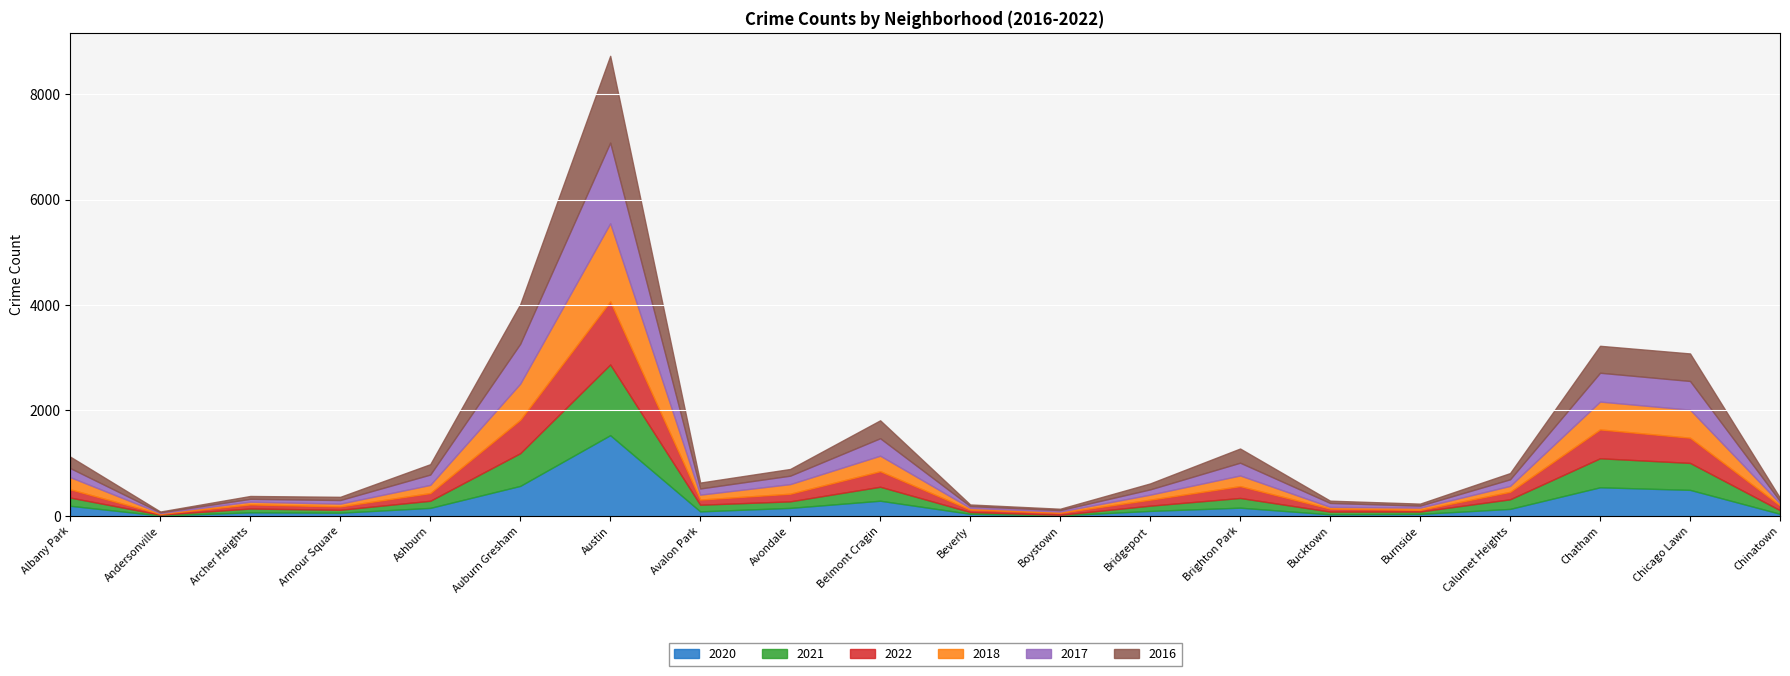

At which label does 2017 reach its minimum?

Andersonville